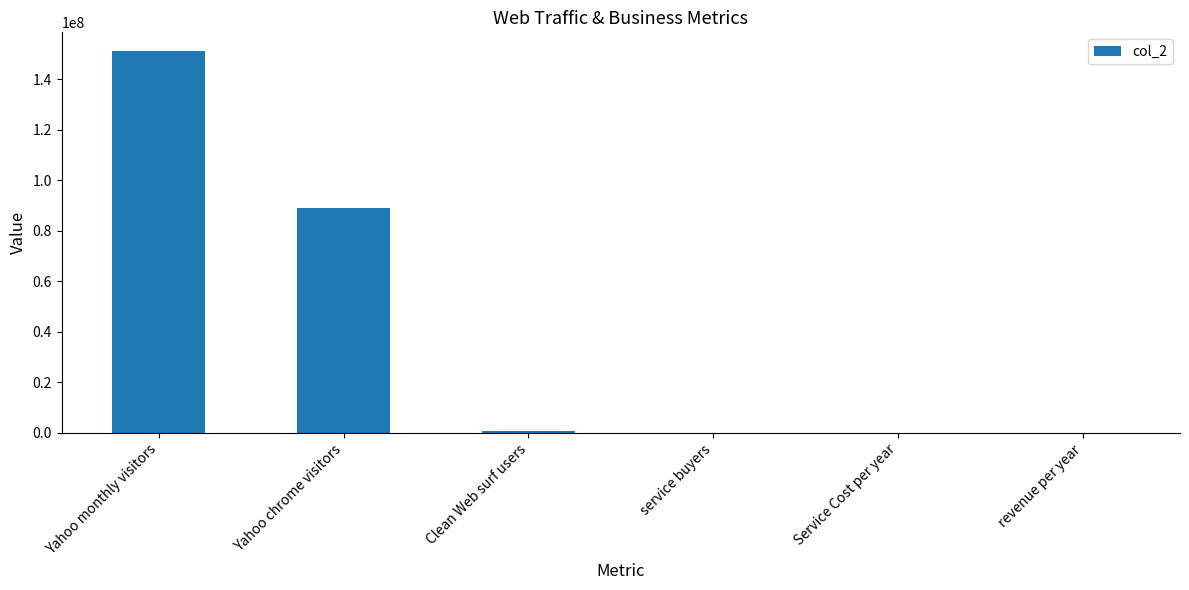

At which label does the data first exceed 890900?

Yahoo monthly visitors